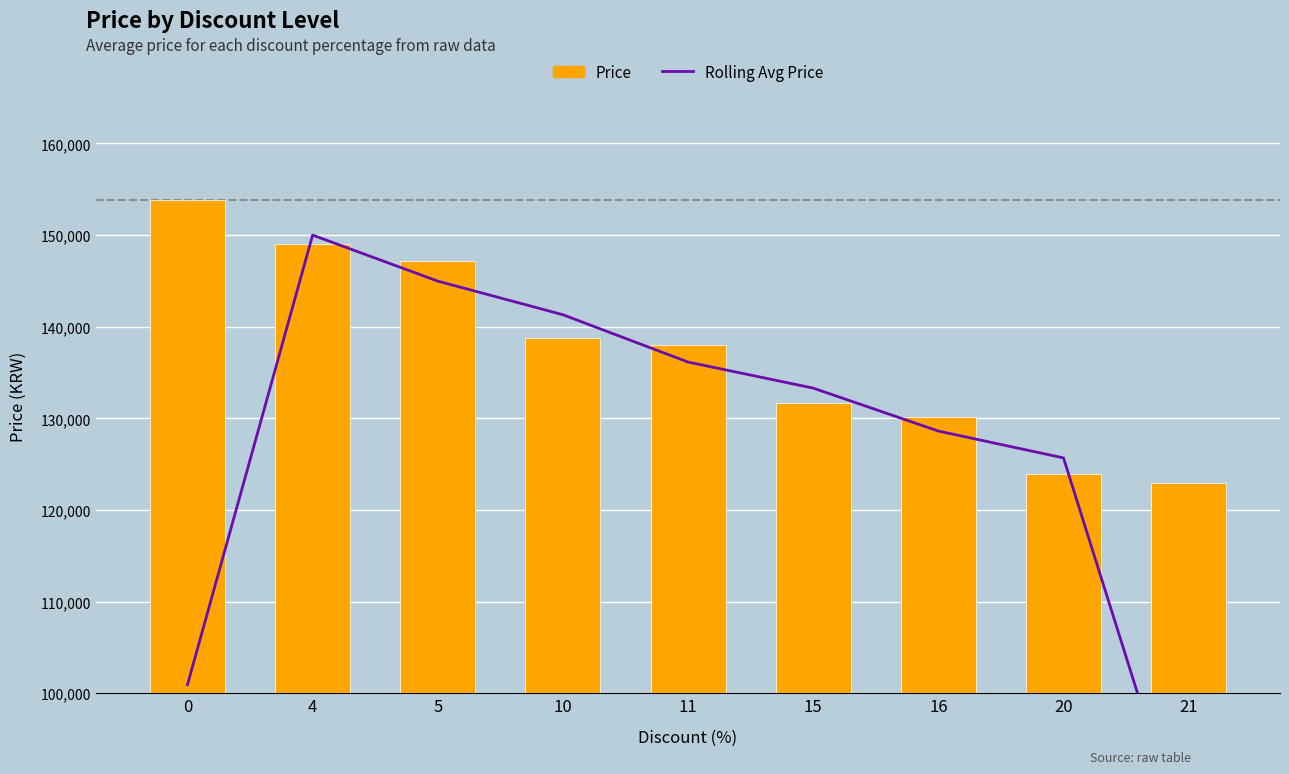

Reading left to right, what are all the values shown in this chart?

Rolling Avg Price: 100933.3	150000.0	144976.7	141310.0	136143.3	133300.0	128615.0	125681.7	82281.7
Price: 153800.0	149000.0	147200.0	138730.0	138000.0	131700.0	130200.0	123945.0	122900.0